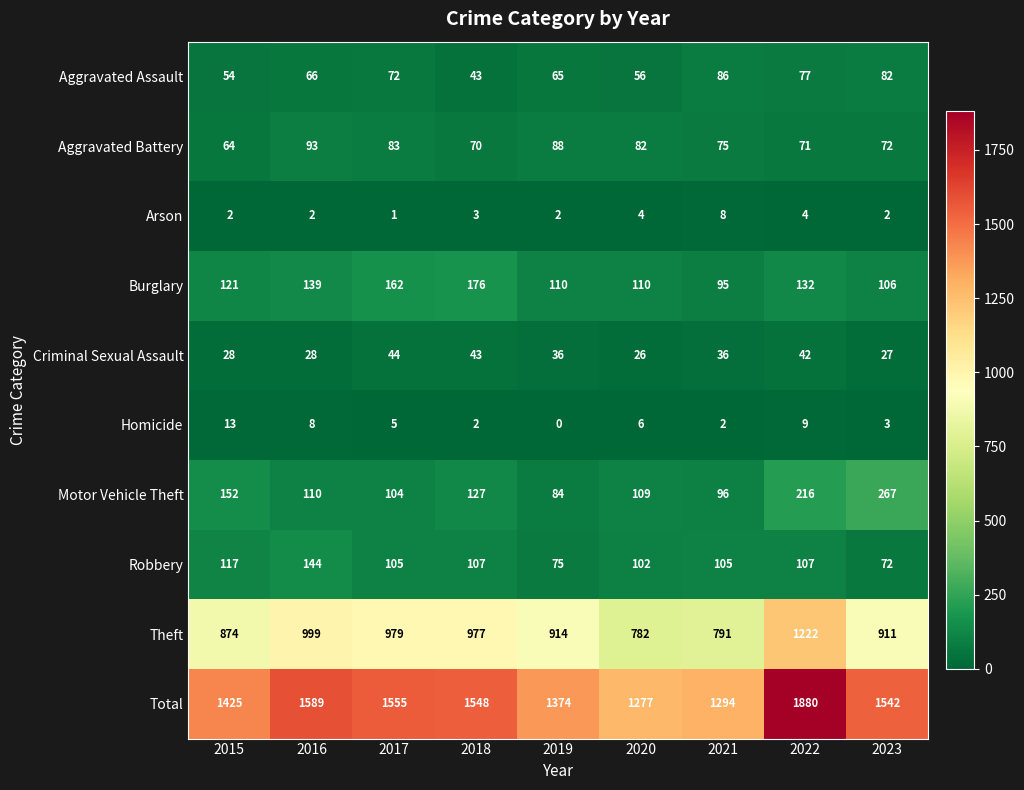

At which label does Total reach its minimum?

2020